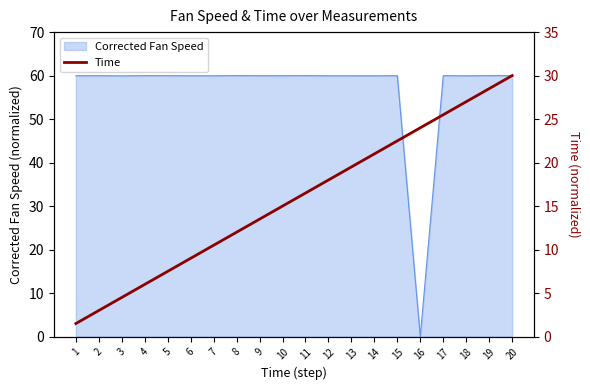

The value of Corrected Fan Speed at 12 is 60.0. True or false?

True